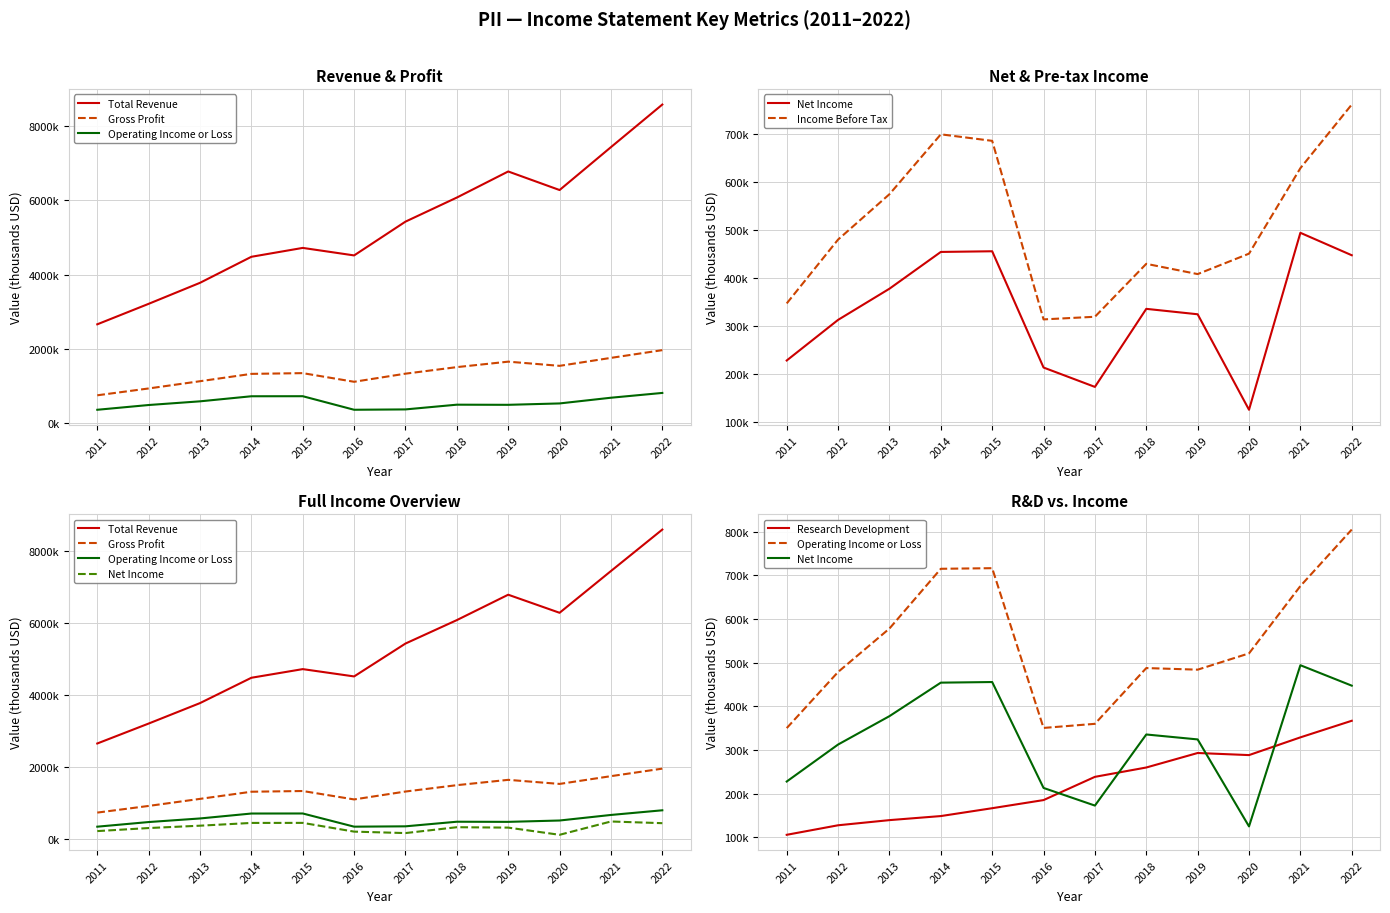

The Operating Income or Loss series shows 183676 at 2013. True or false?

False